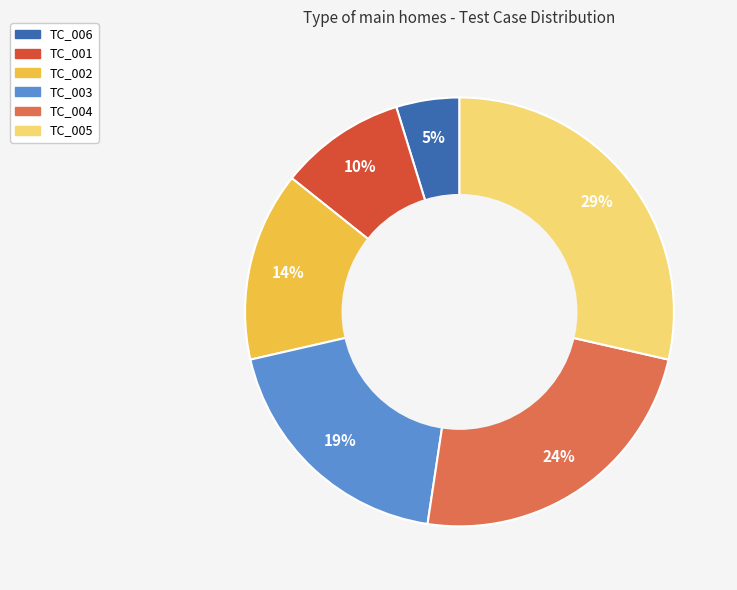

To the nearest percent, what is the difference between the largest and smallest slice percentages?

24%